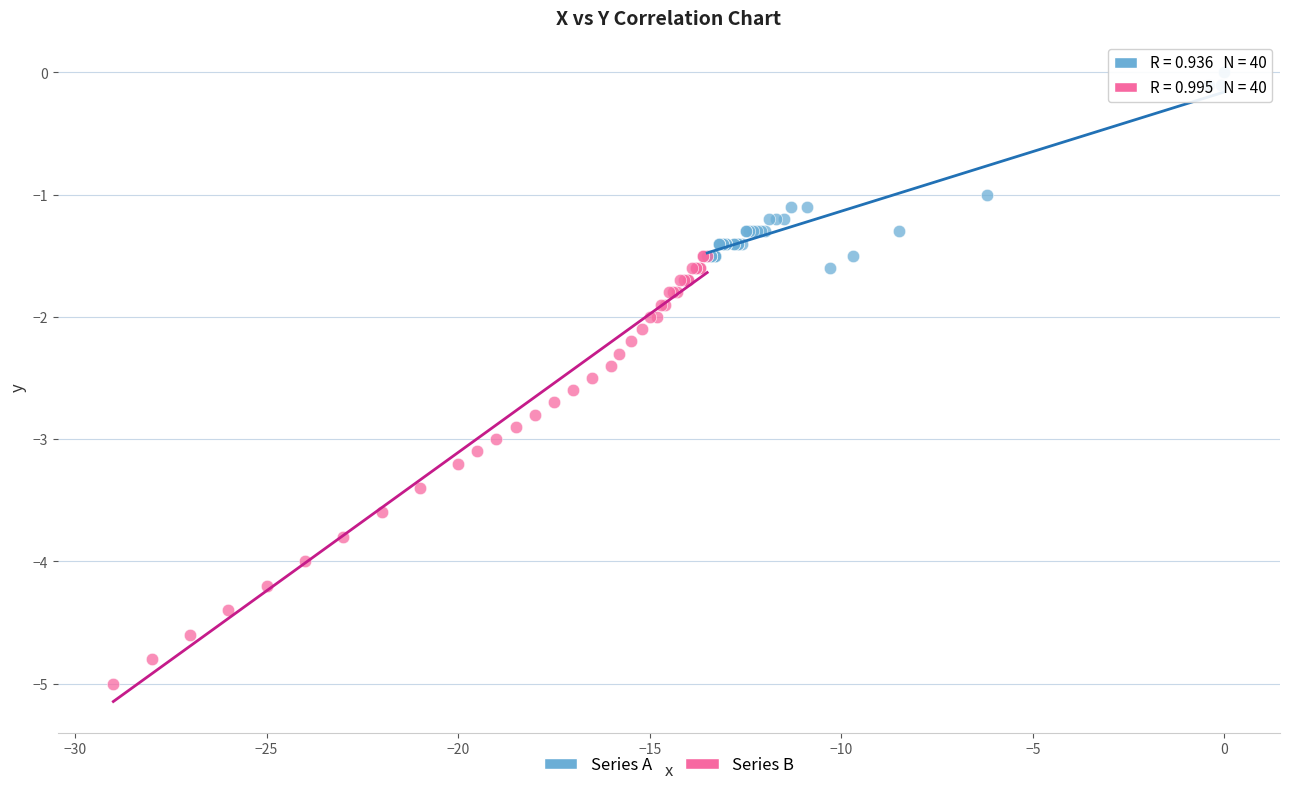

What are all the series names shown in the legend?

Series A, Series B